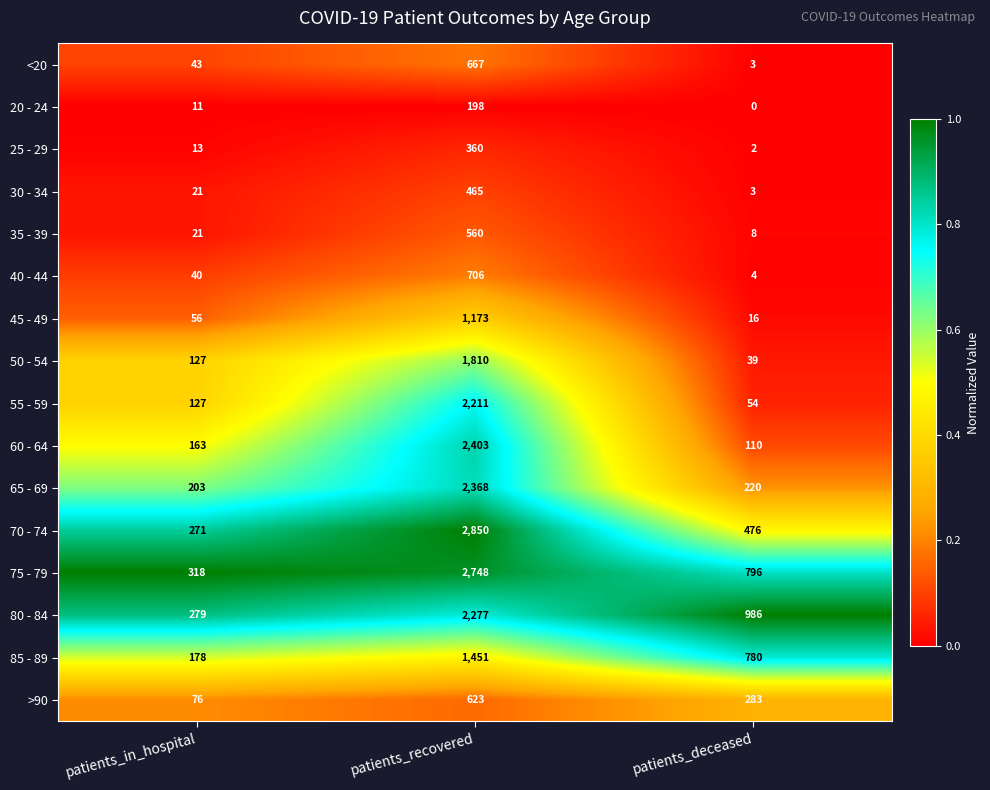

Is it true that 20 - 24 equals 0 at patients_deceased?

True